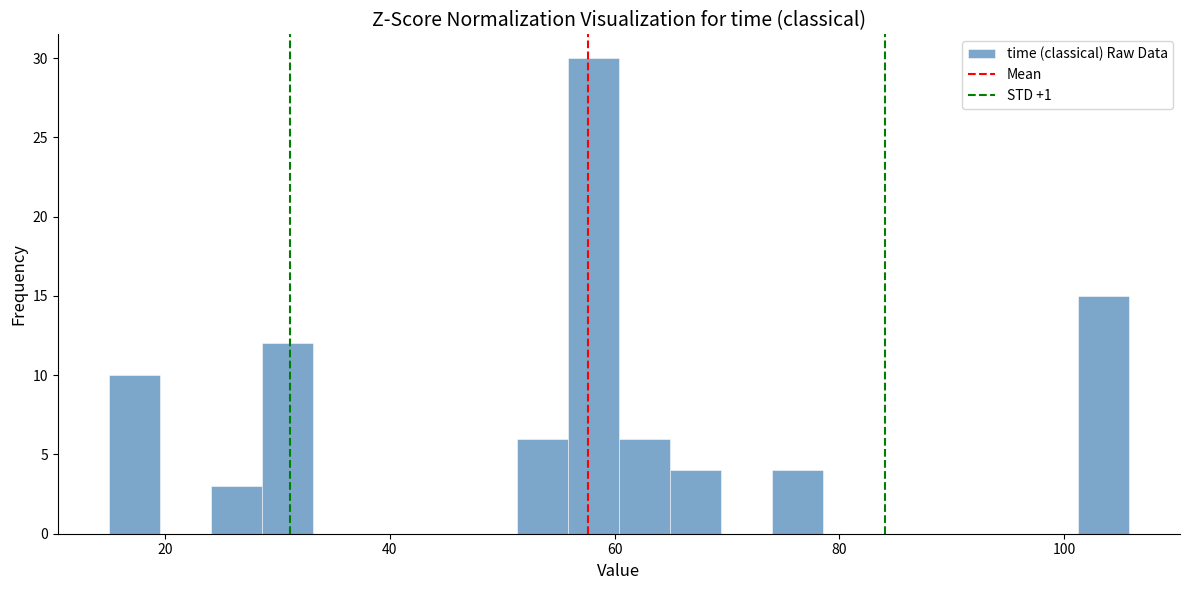

Around what value on the x-axis is the tallest bar? Give the approximate position of its centre, as read against the axis.

58